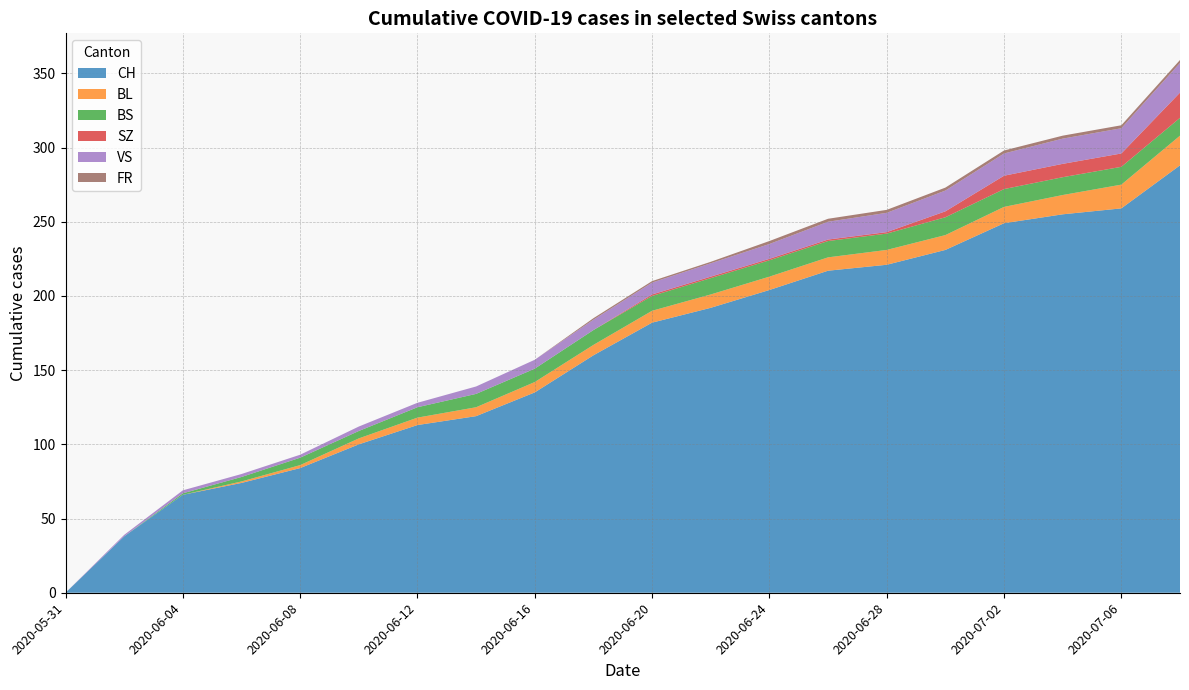

What is the maximum value for CH?

288